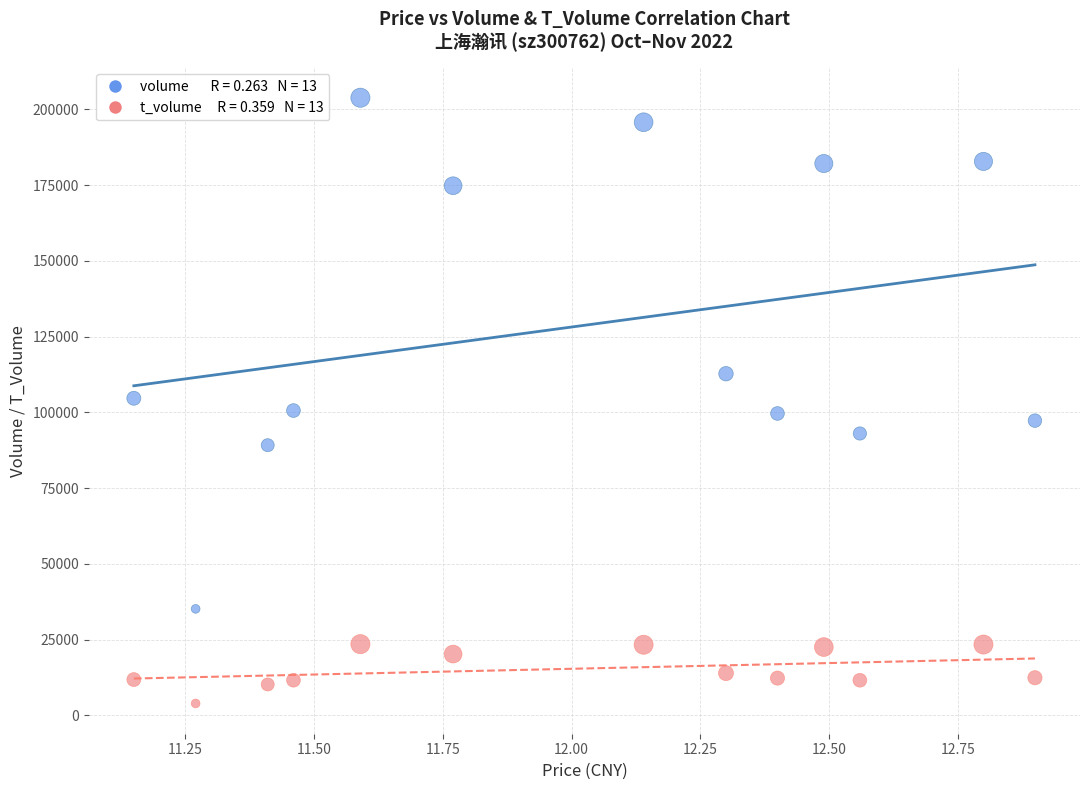

Count the number of points in this scatter plot.

26